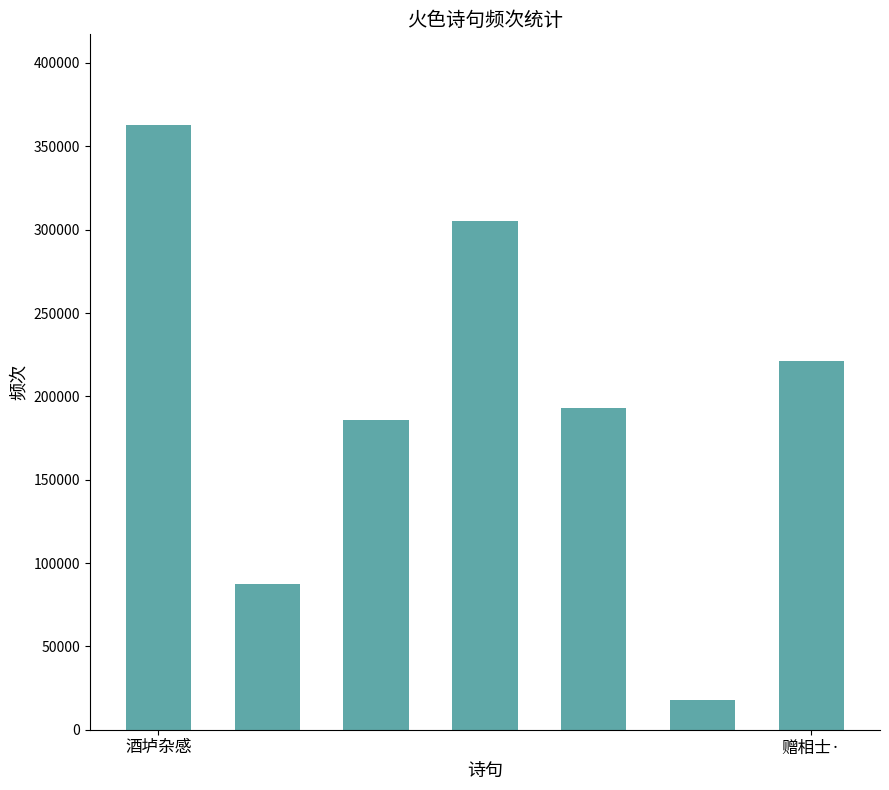

Are the bars grouped side by side (vs. stacked)?

No